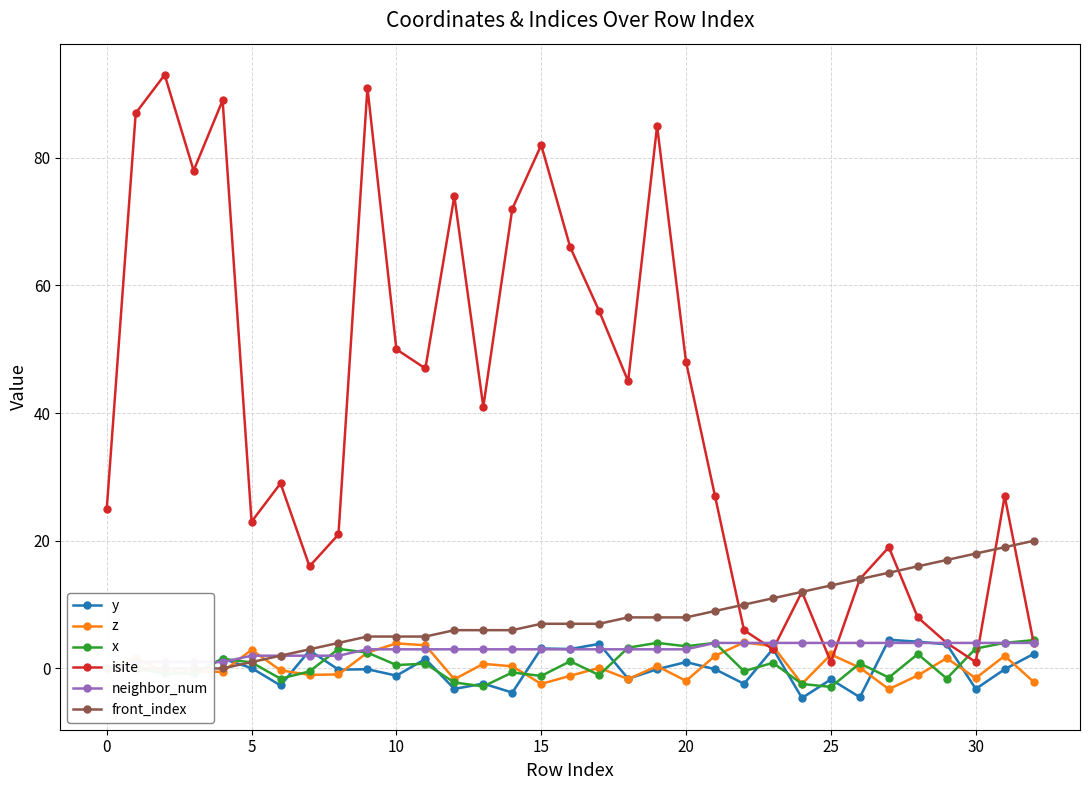

Which series has the largest total across all categories?

isite